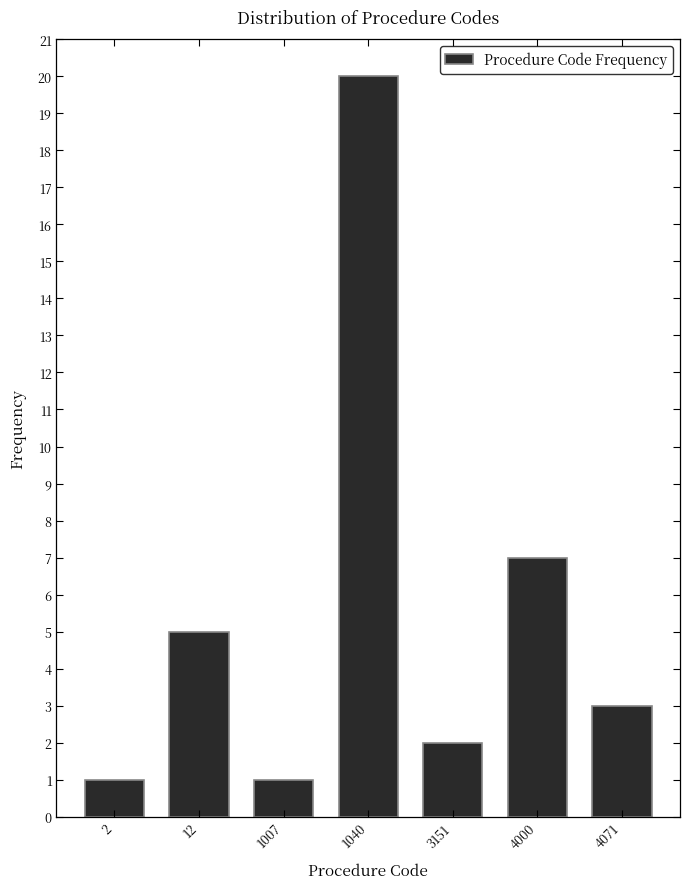

Reading left to right, extract all data points from this chart.

1	5	1	20	2	7	3